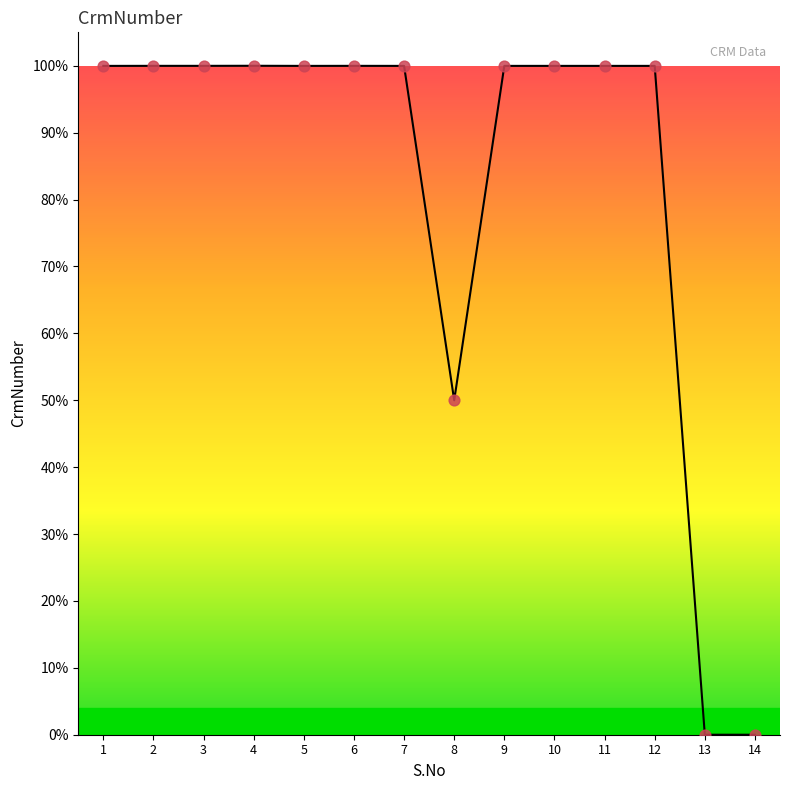

Between 3 and 7, which is larger?

3